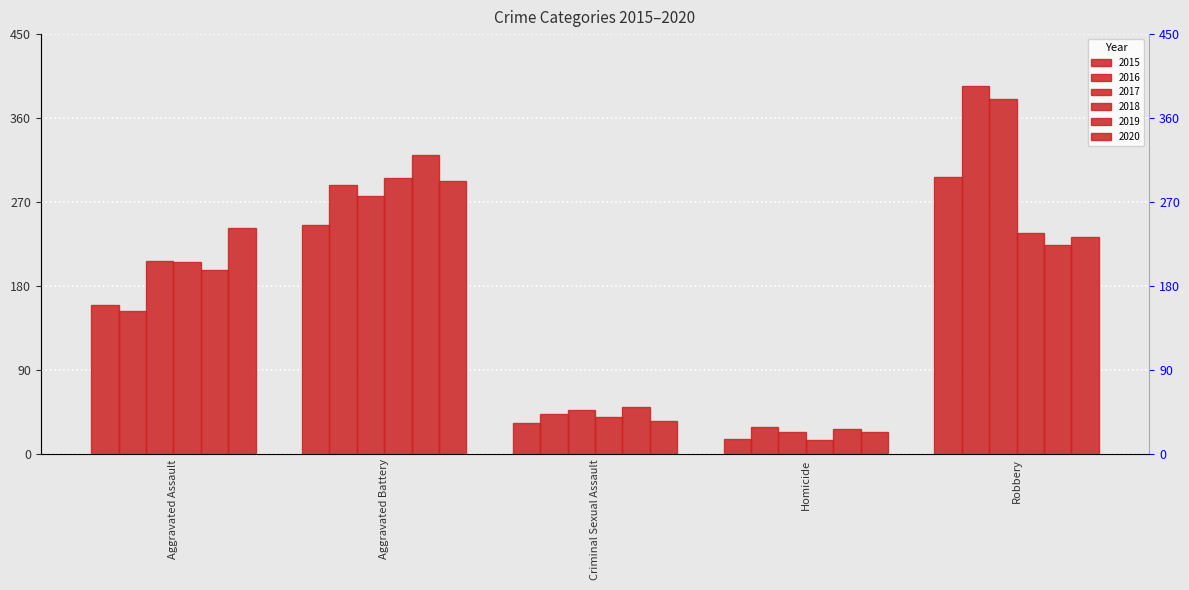

At Homicide, list the series in order from smallest to largest.

2018, 2015, 2017, 2020, 2019, 2016